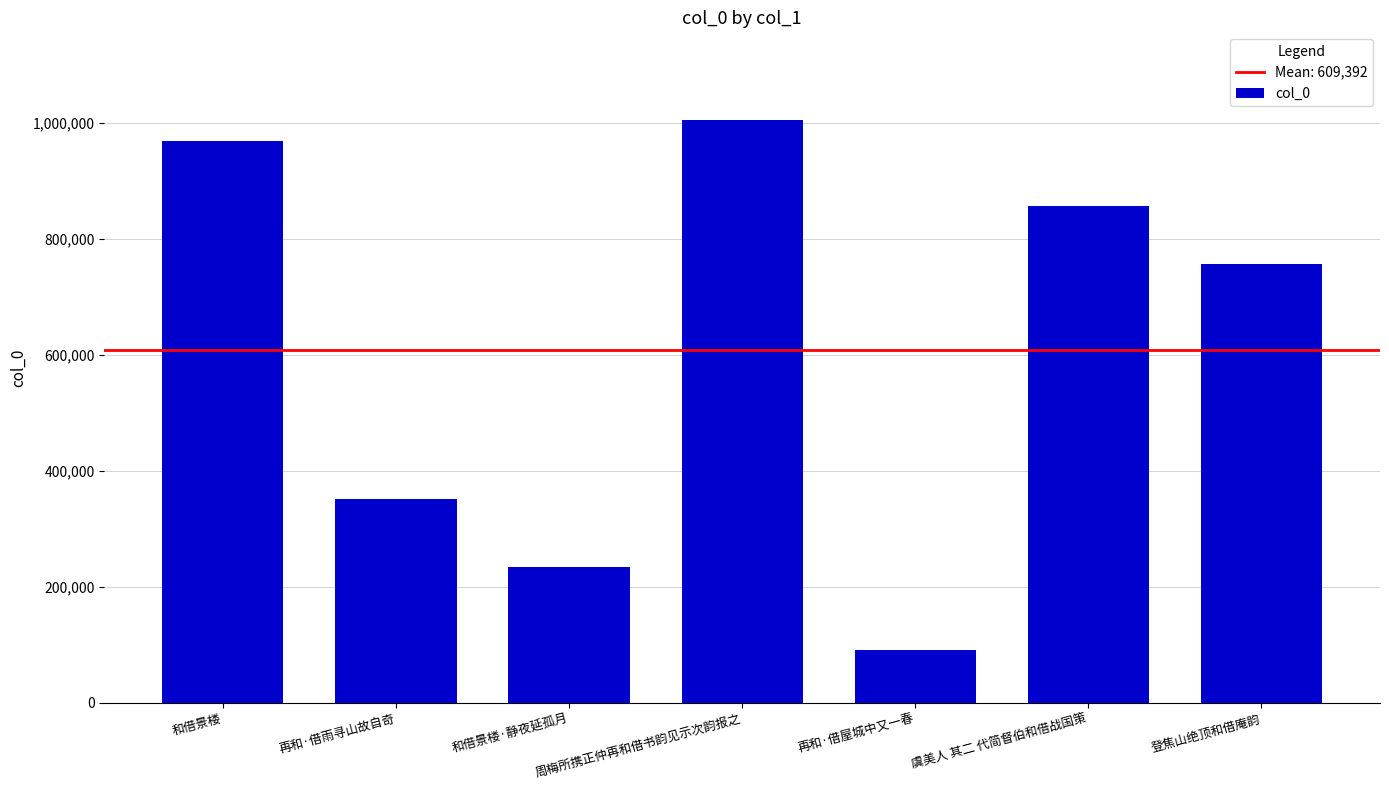

What is the difference between the maximum and second lowest values?

770892